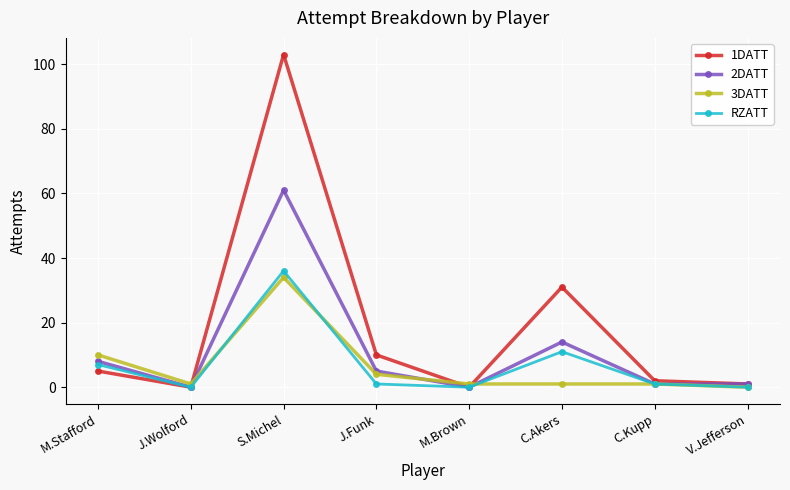

What is the average value of the 1DATT series?

19